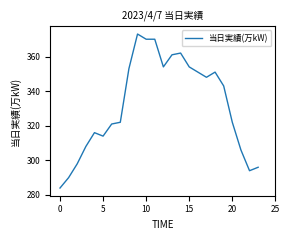

What is the difference between the maximum and minimum values?

89